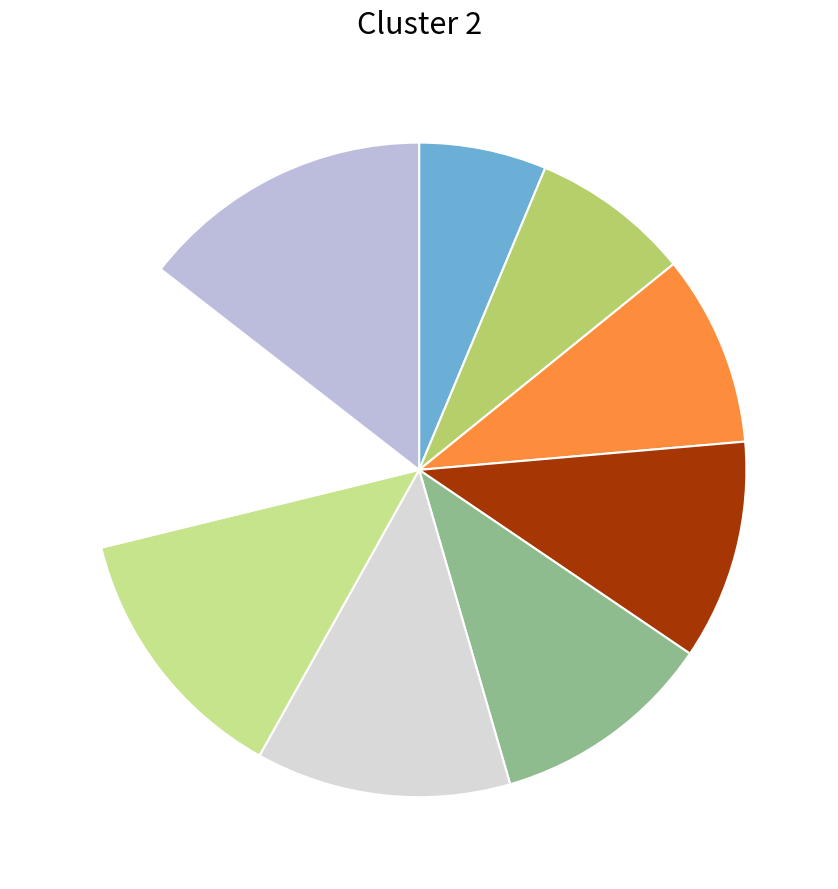

Is there any slice that represents more than half of the pie?

No